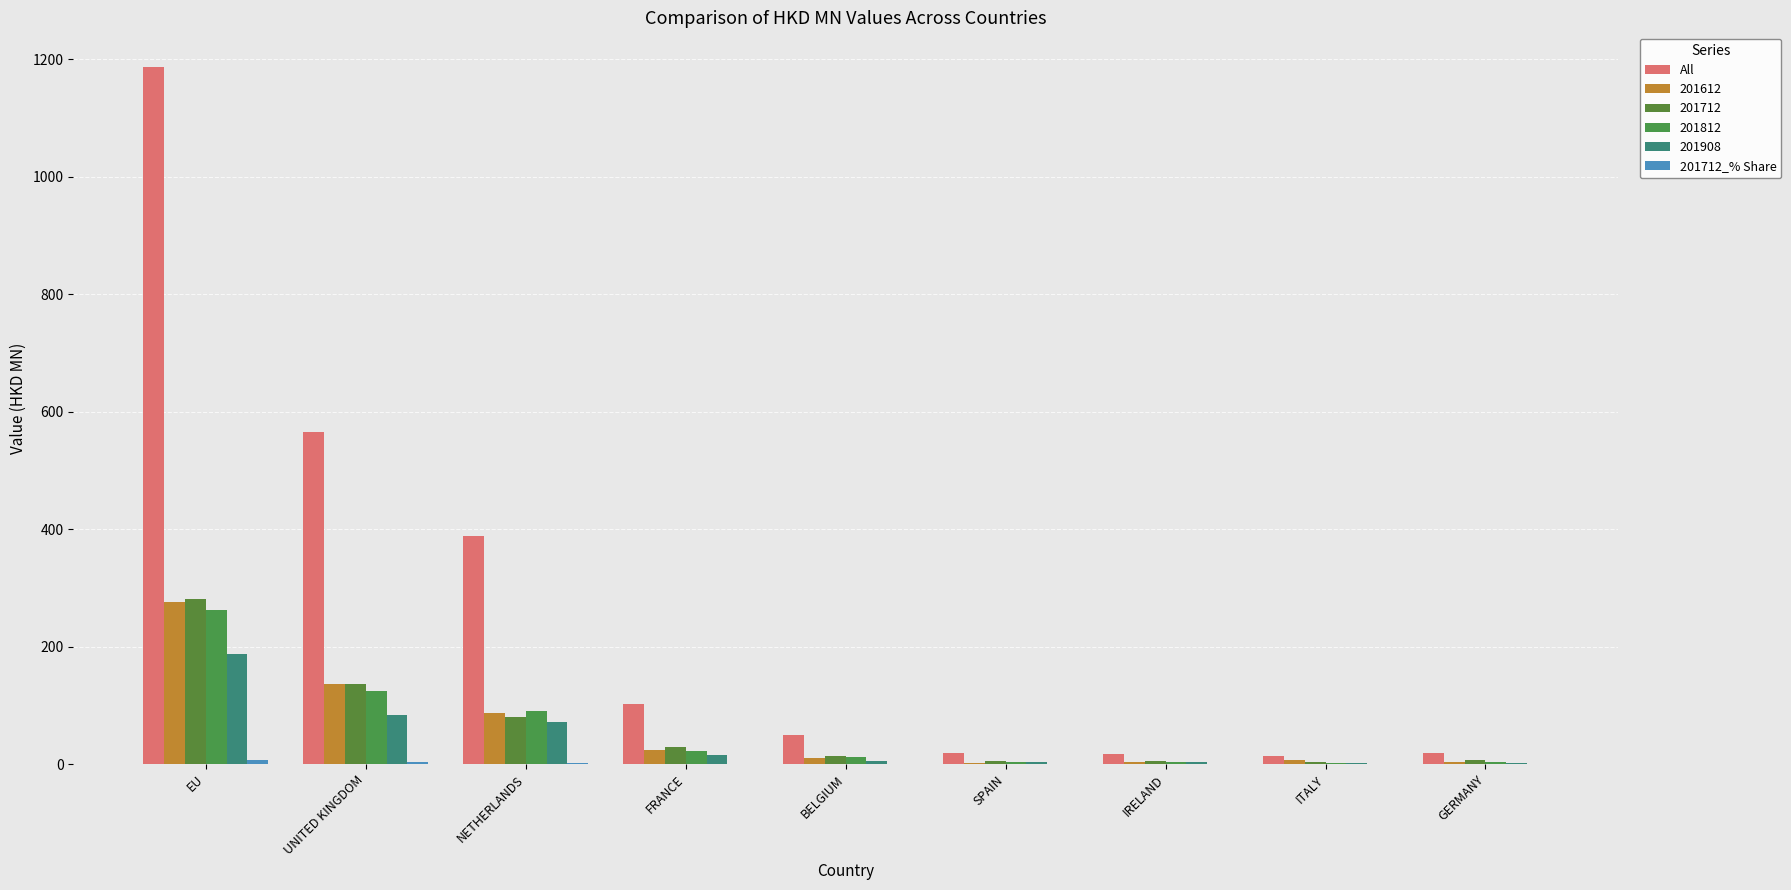

Which label corresponds to the largest value in the chart?

EU